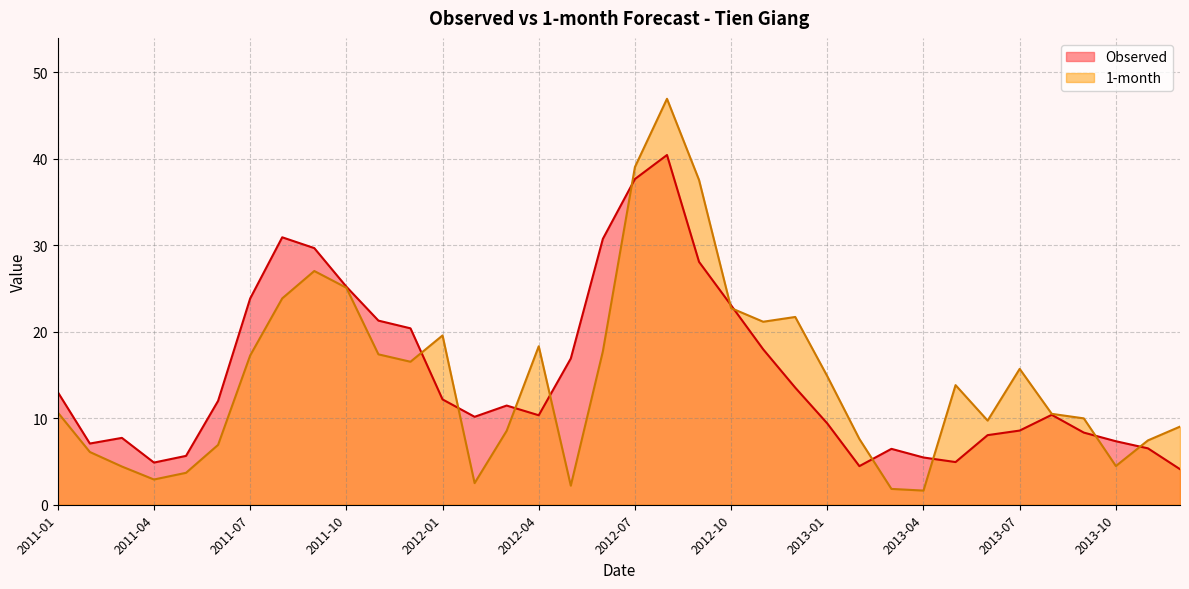

True or false: Observed has a value of 11.5 at 2012-03.

True